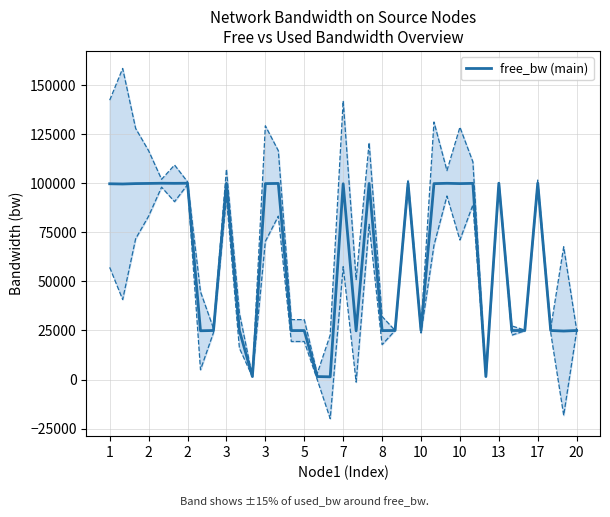

What is the label of the 9th point from the left?

10